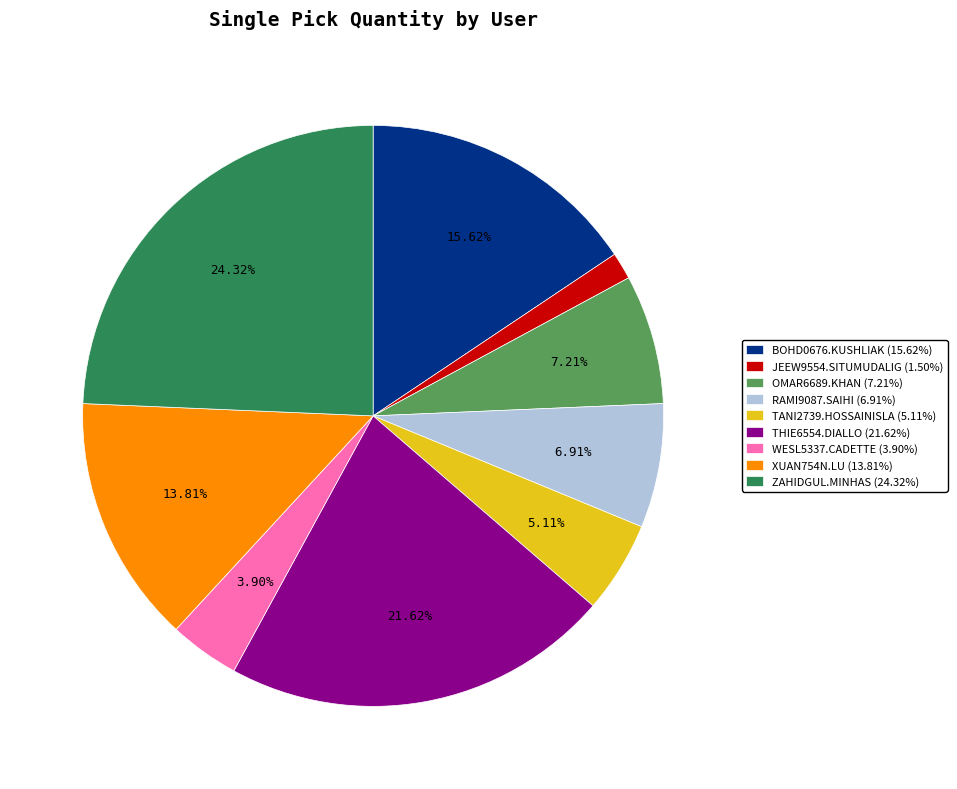

Count the number of slices in the pie.

9